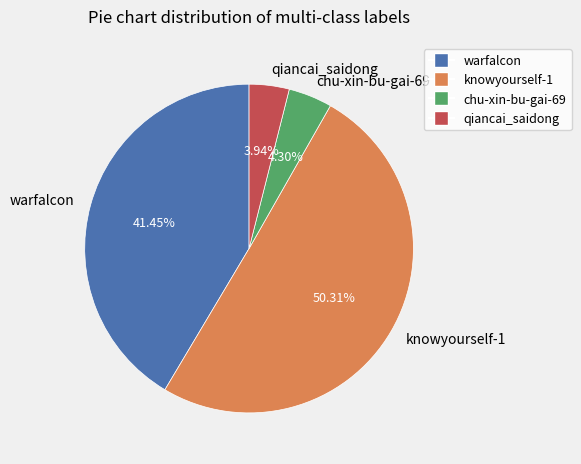

Count the number of slices in the pie.

4